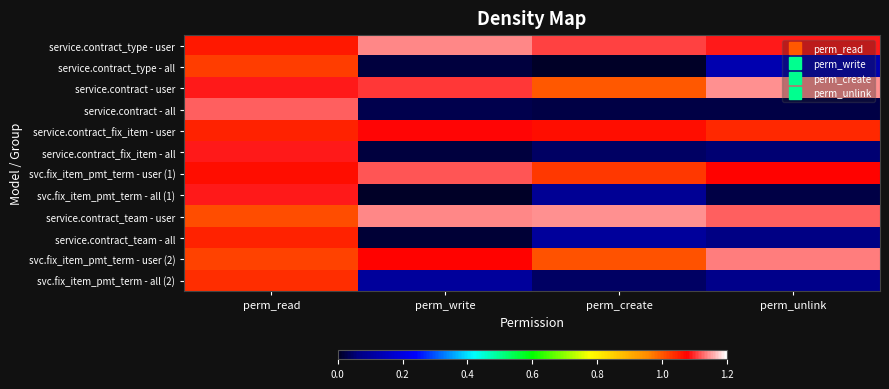

Rank the series by their maximum value, from highest to lowest.

service.contract - user, service.contract_team - user, service.contract_type - user, svc.fix_item_pmt_term - user (2), service.contract - all, svc.fix_item_pmt_term - user (1), service.contract_fix_item - all, svc.fix_item_pmt_term - all (1), service.contract_fix_item - user, service.contract_team - all, svc.fix_item_pmt_term - all (2), service.contract_type - all